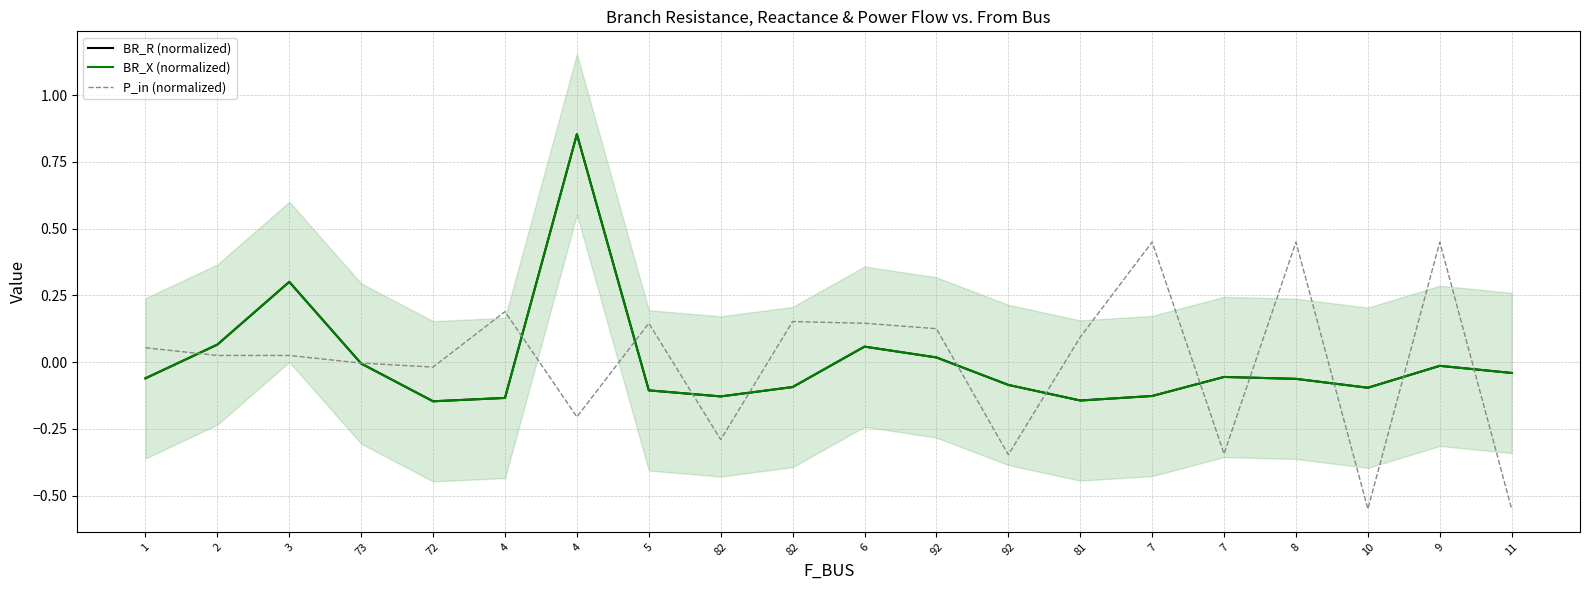

What is the difference between the highest and lowest values at 72?

0.1